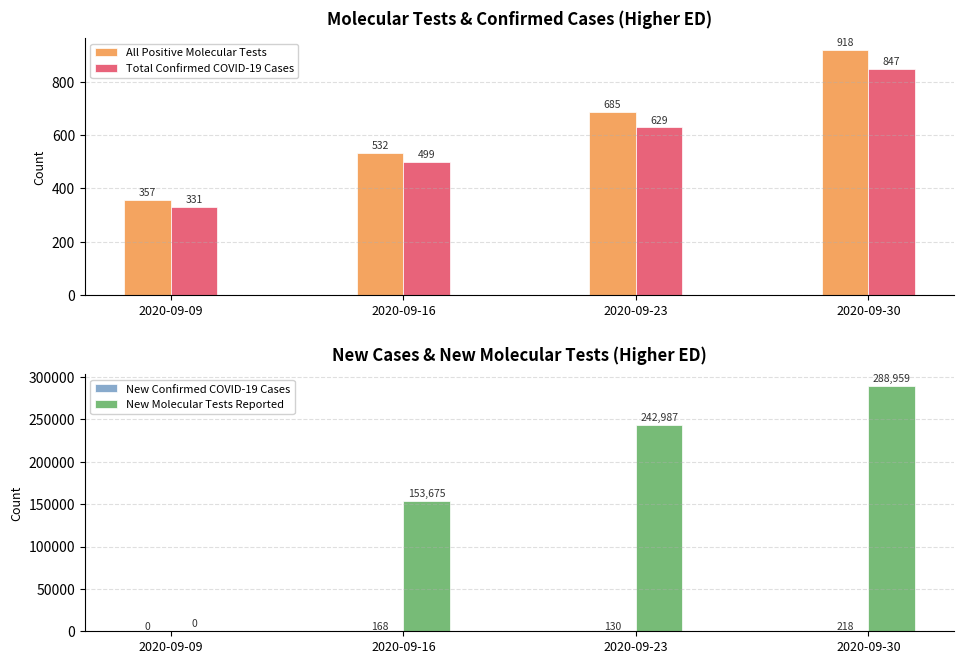

What is the sum of all Total Confirmed COVID-19 Cases values?

2306